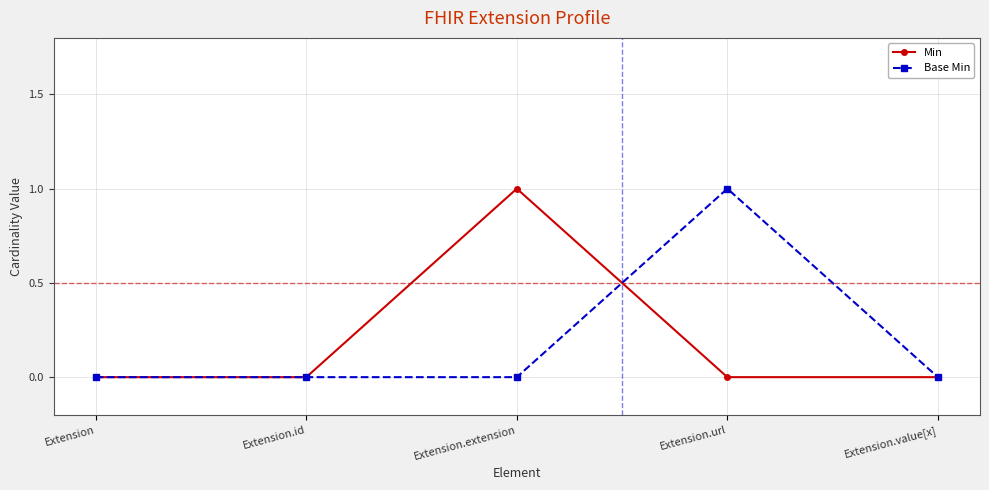

What is the difference between the highest and lowest values at Extension.extension?

1